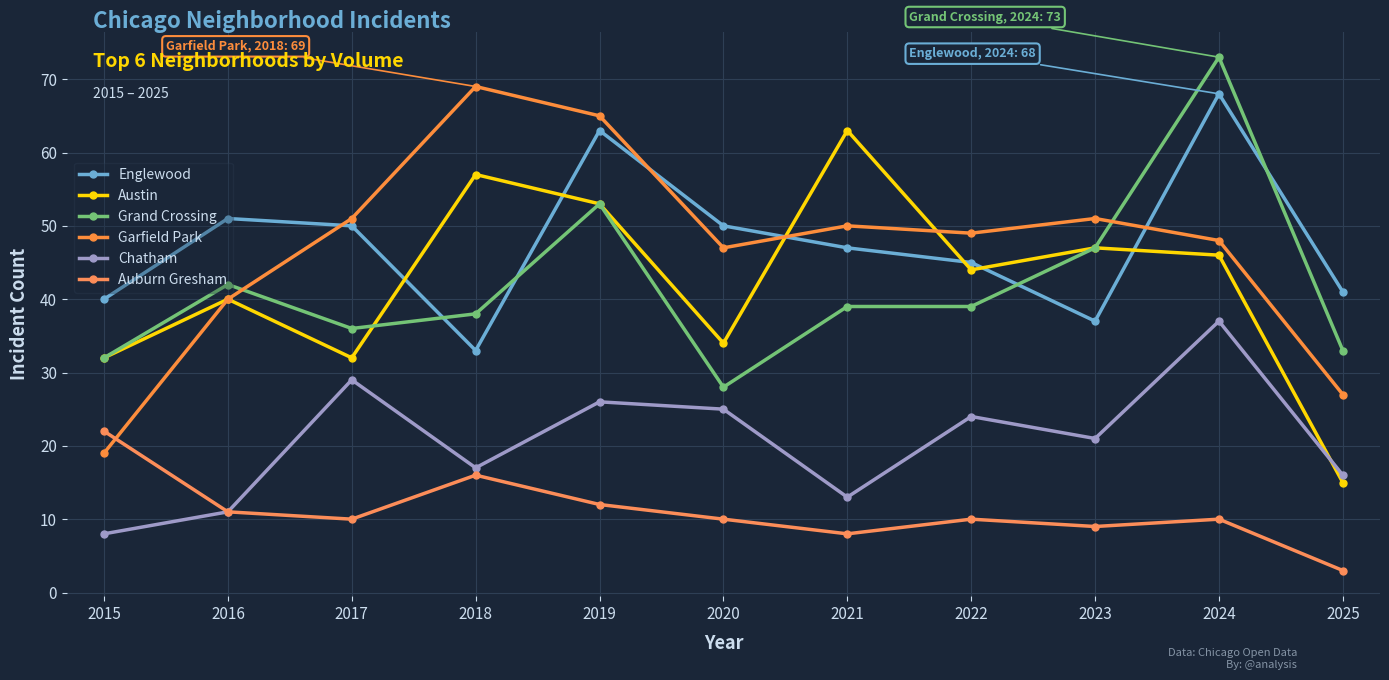

What is the difference between the Austin values at 2017 and 2018?

25